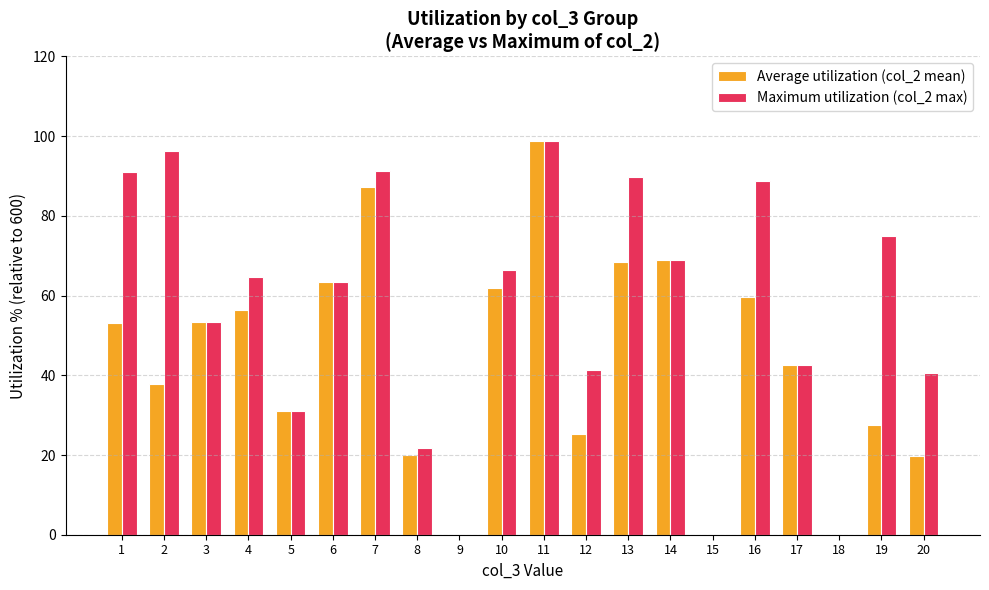

What is the sum of the Average utilization (col_2 mean) values at 16 and 6?

123.0